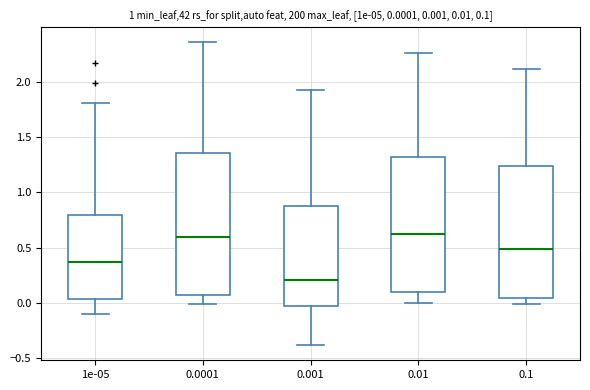

Which box is the tallest, from its lower edge to its upper edge?

0.0001